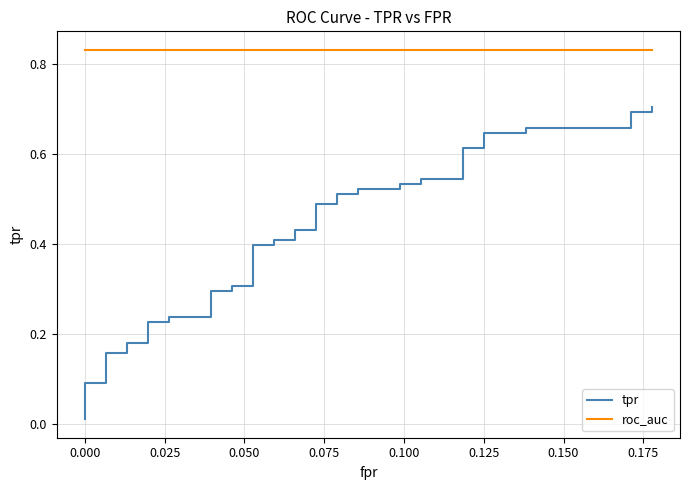

True or false: roc_auc has more than 0 interior local peaks.

False